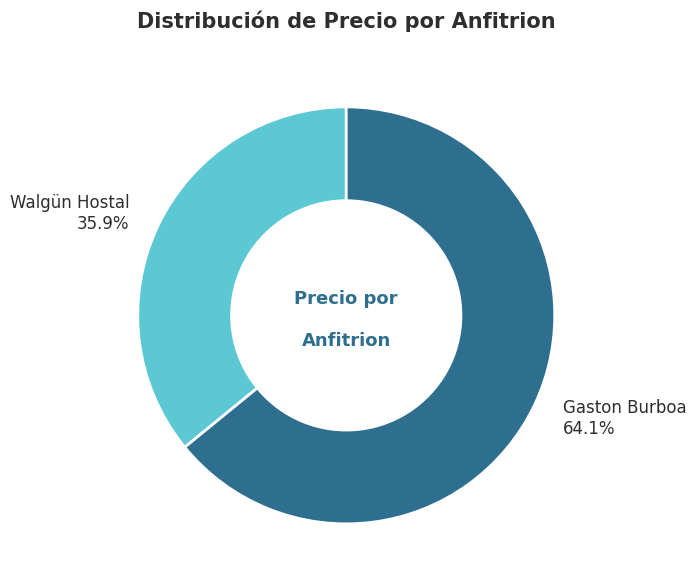

Approximately how many times larger is the value at Gaston Burboa compared to Walgün Hostal?

1.8